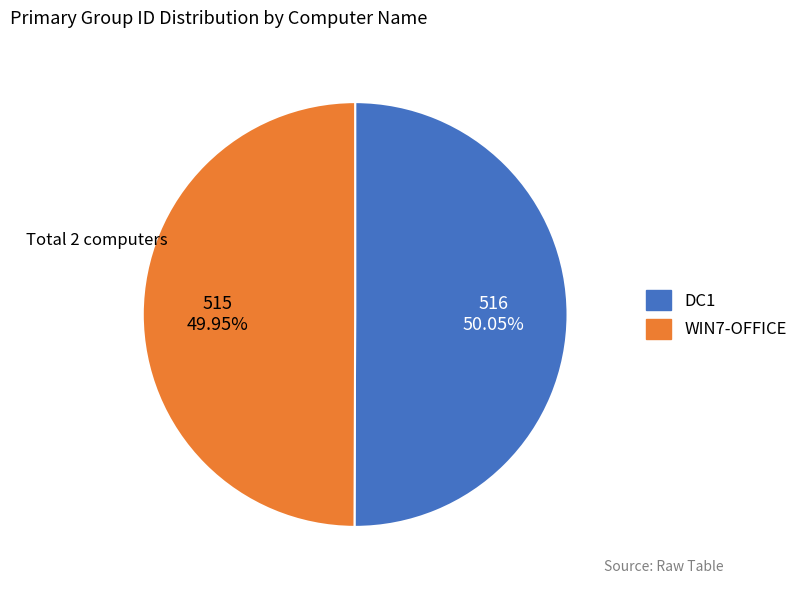

Is there any slice that represents more than half of the pie?

Yes